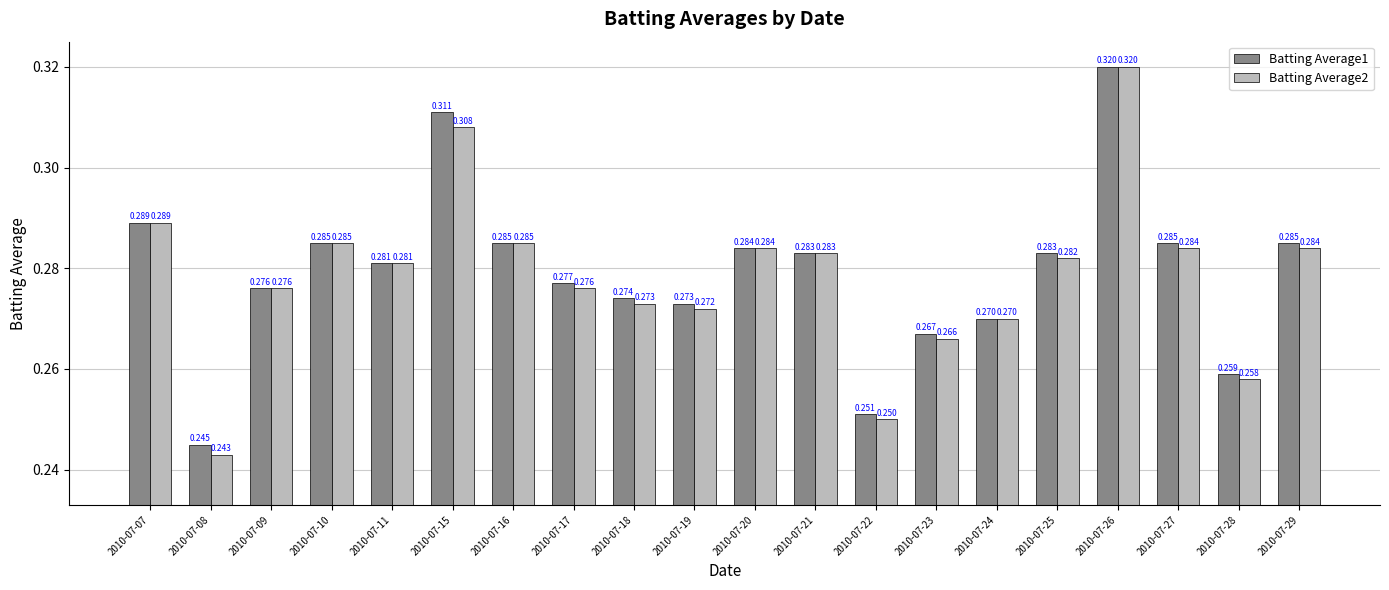

Is the value of Batting Average1 at 2010-07-22 greater than the value of Batting Average2 at 2010-07-15?

No